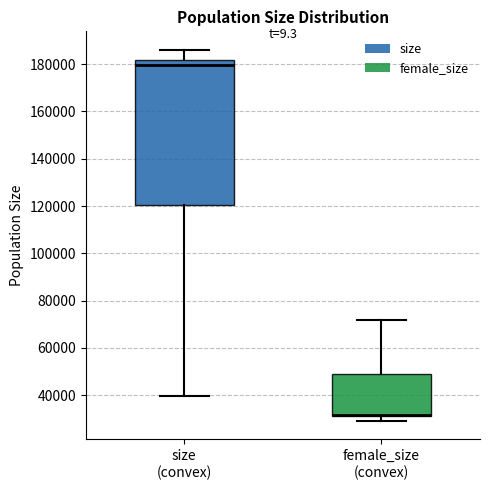

Comparing the boxes themselves (not the whiskers), which one is the tallest?

size (convex)